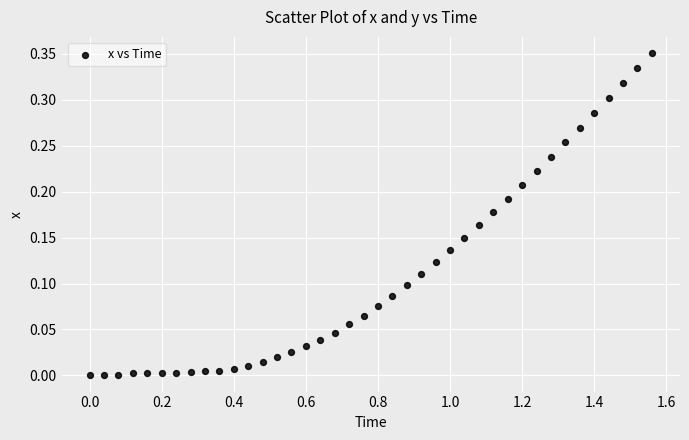

What is the range of X values (max minus min)?

1.6